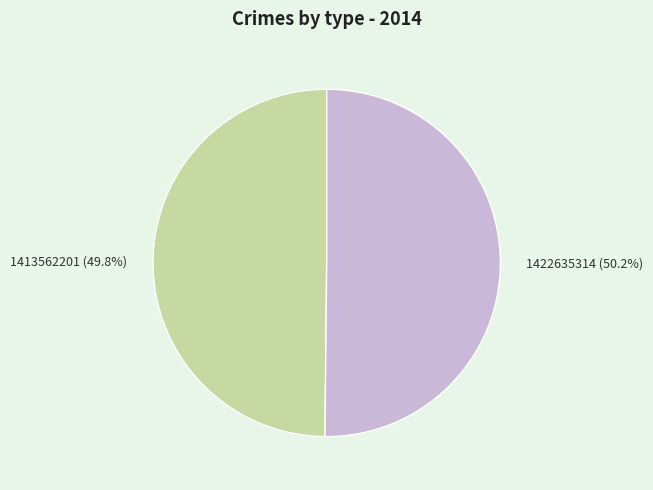

How many segments does this pie chart have?

2